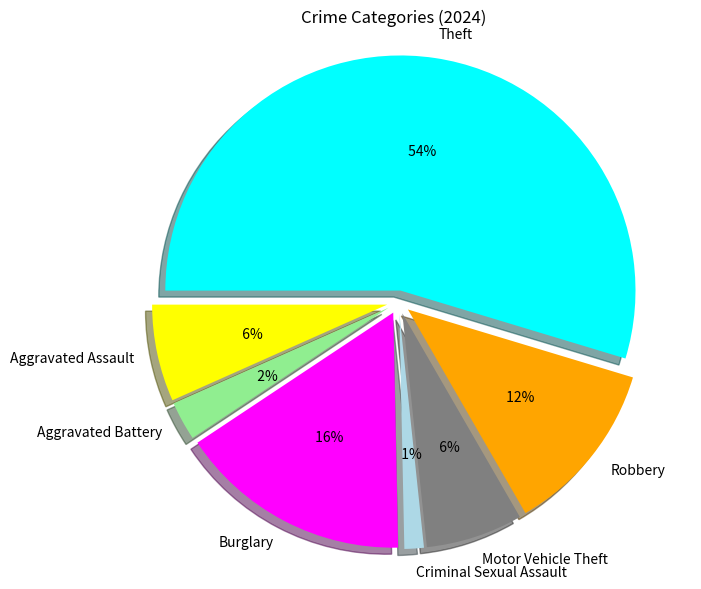

Count the number of slices in the pie.

7